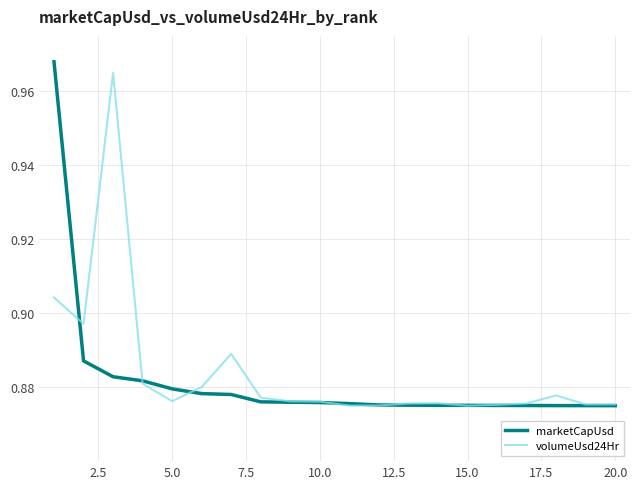

Is this an area chart (filled region under the line)?

No